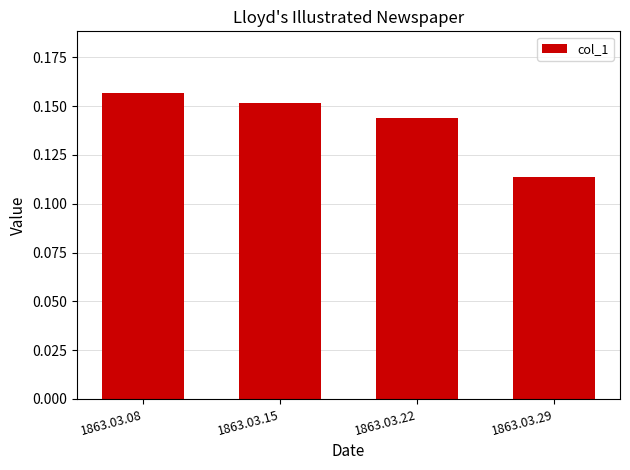

The value at 1863.03.15 is 0.0. True or false?

False